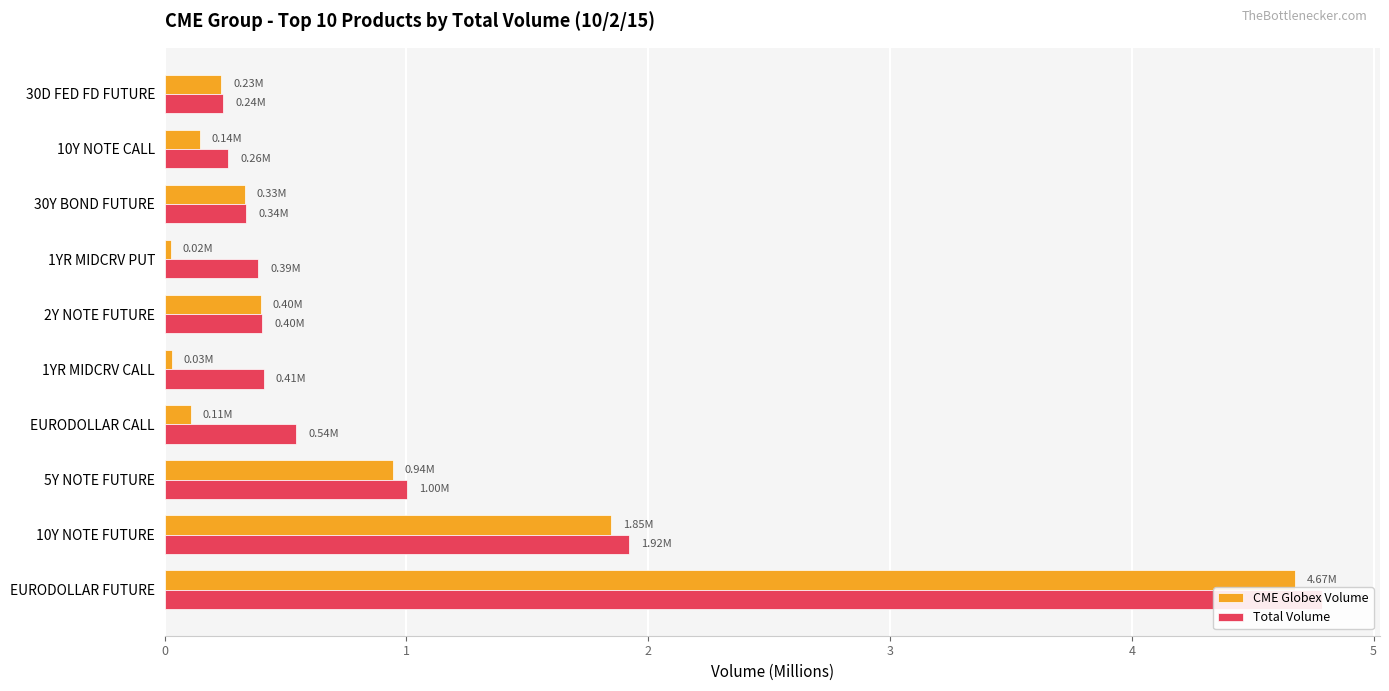

What are all the series names shown in the legend?

CME Globex Volume, Total Volume